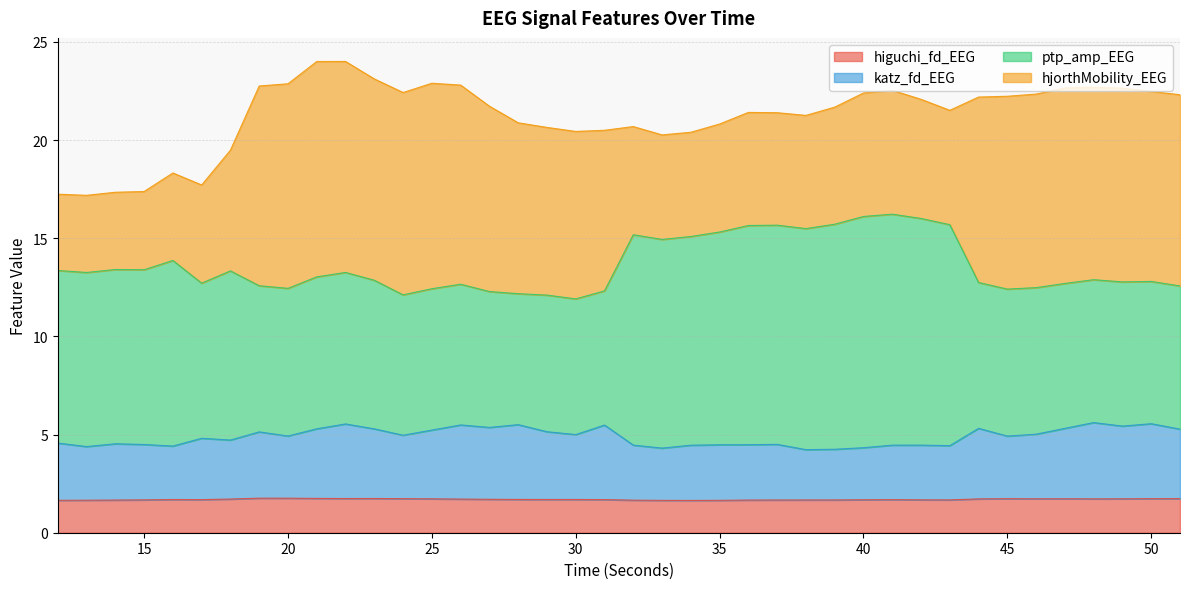

What is the maximum value for higuchi_fd_EEG?

1.8